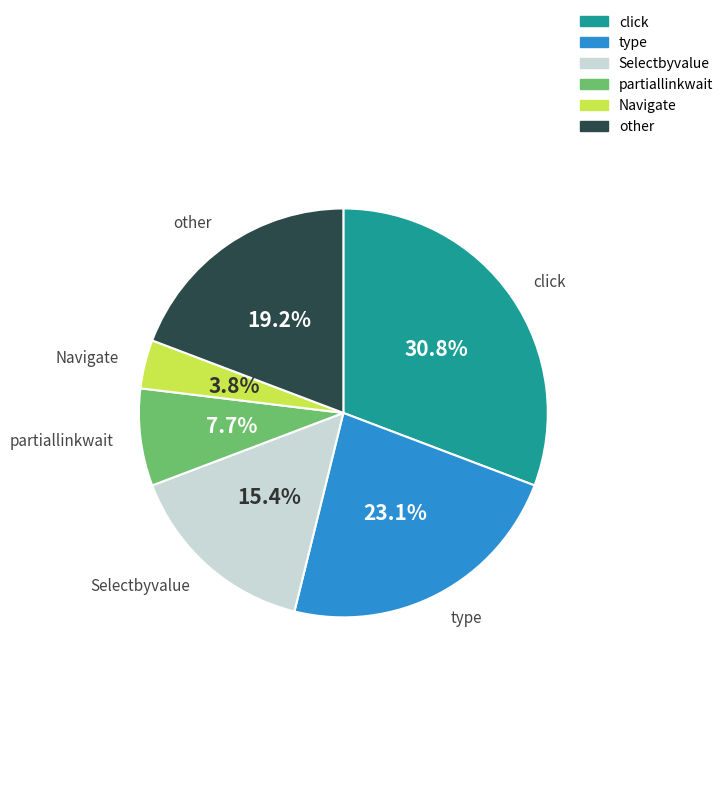

Does Selectbyvalue account for over 50% of the chart?

No